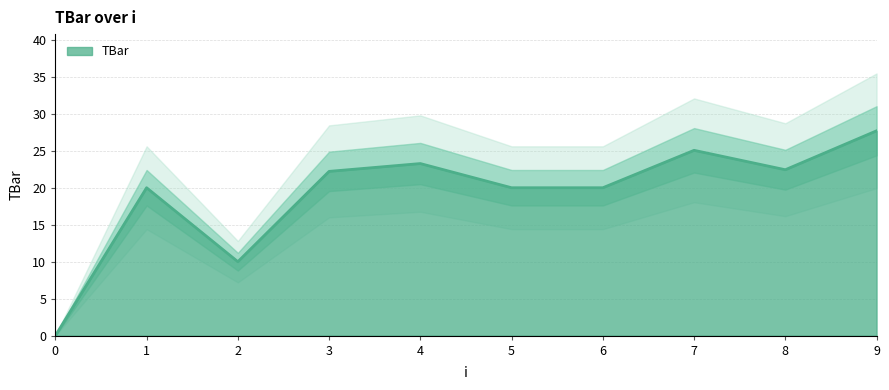

Is it true that the value at 5 is 20.0?

True